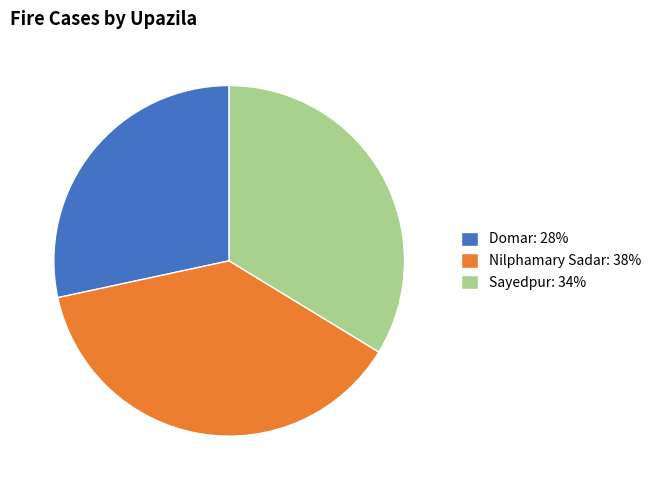

Does Nilphamary Sadar account for over 50% of the chart?

No